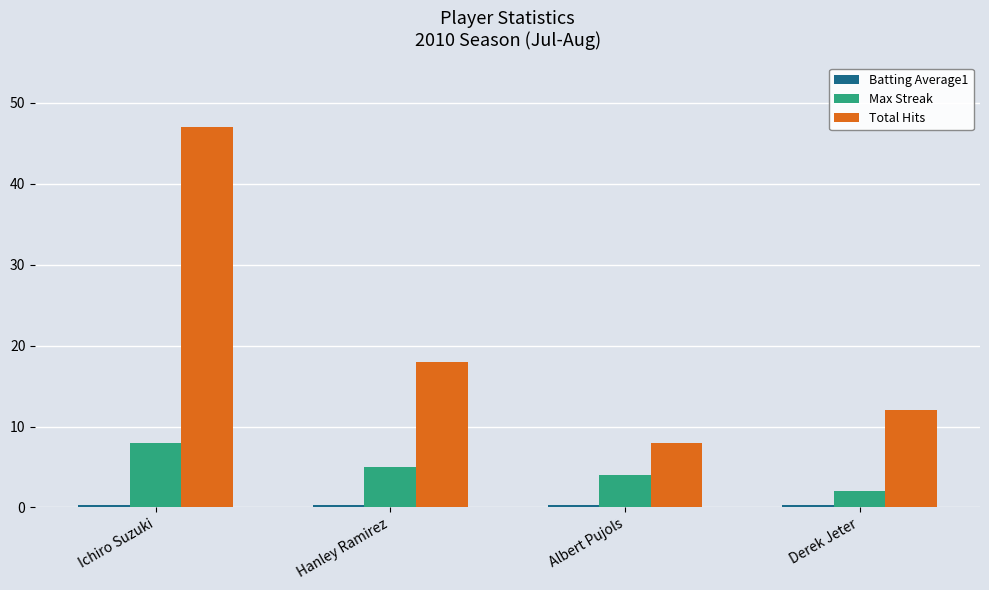

The Max Streak series shows 3.0 at Hanley Ramirez. True or false?

False